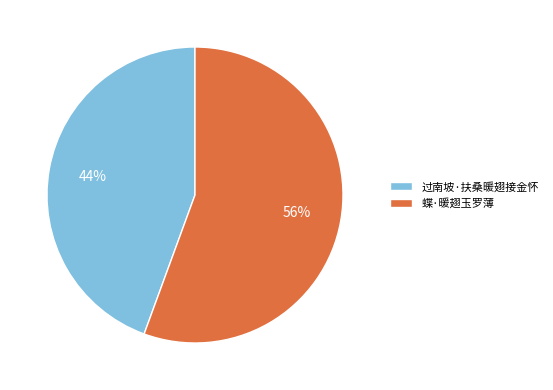

To the nearest percent, what is the combined percentage of 蝶·暖翅玉罗薄 and 过南坡·扶桑暖翅接金怀?

100%